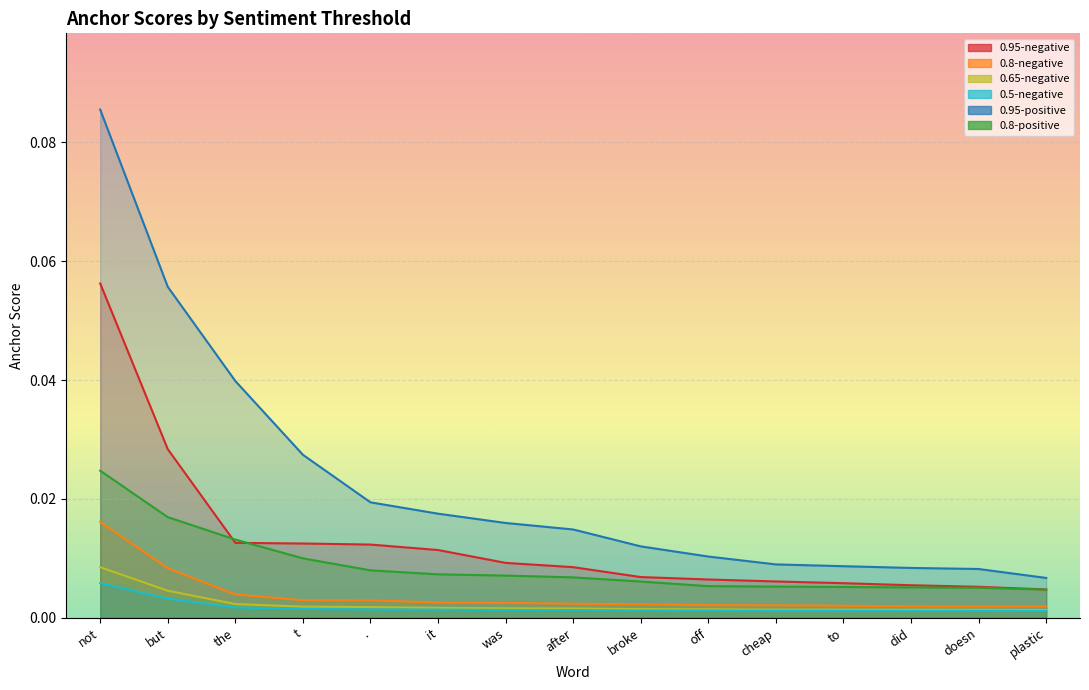

What are all the series names shown in the legend?

0.95-negative, 0.8-negative, 0.65-negative, 0.5-negative, 0.95-positive, 0.8-positive